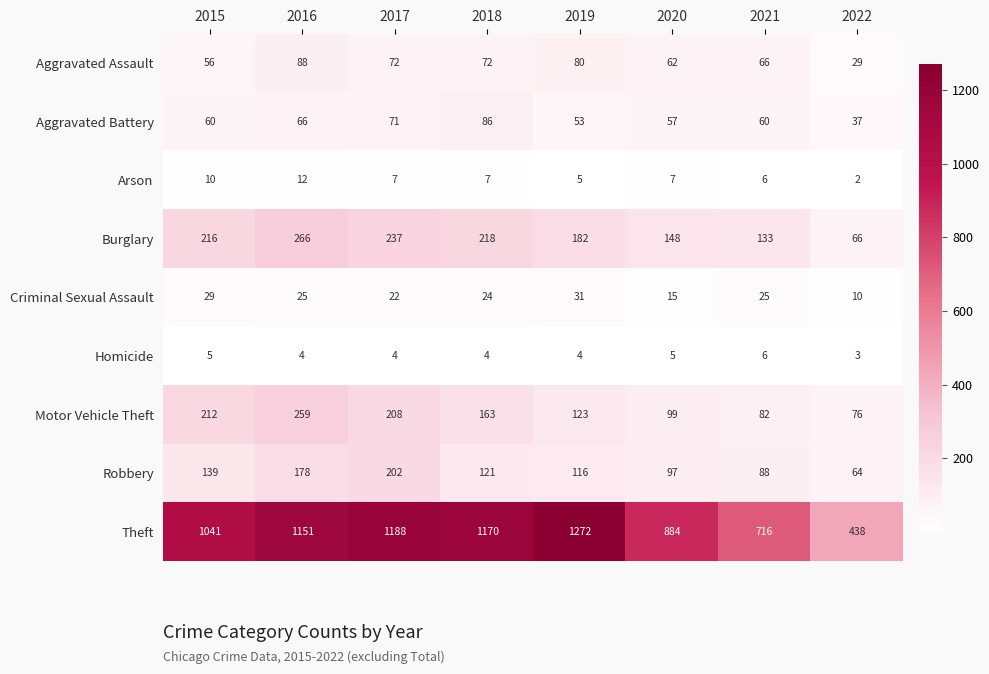

At which category does the chart reach its peak across all series?

2019